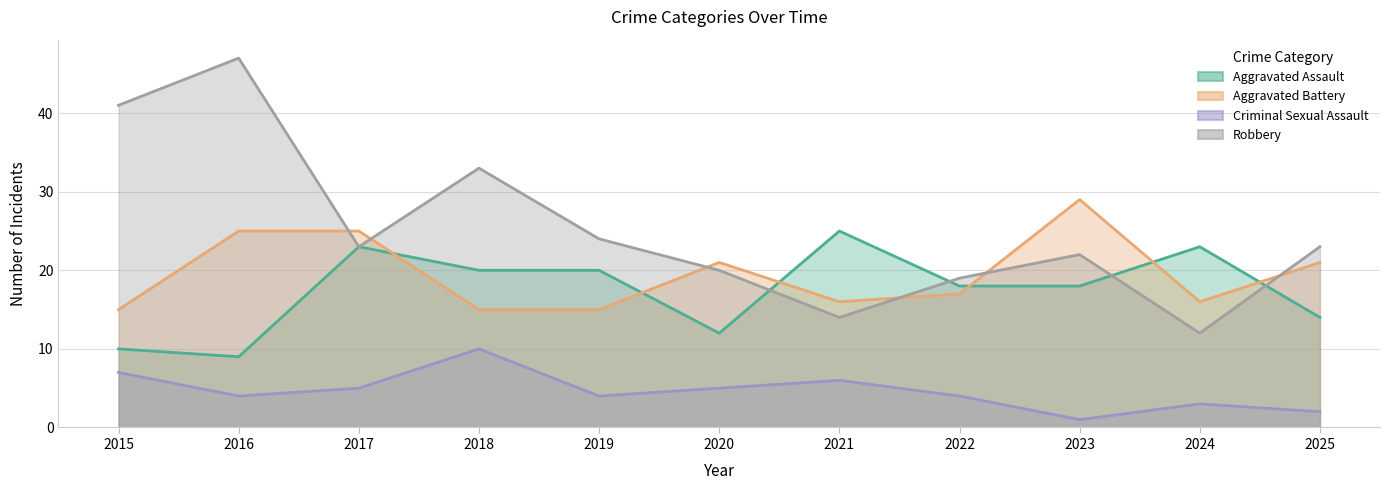

Count the Aggravated Assault values in the range 12 to 23.

8